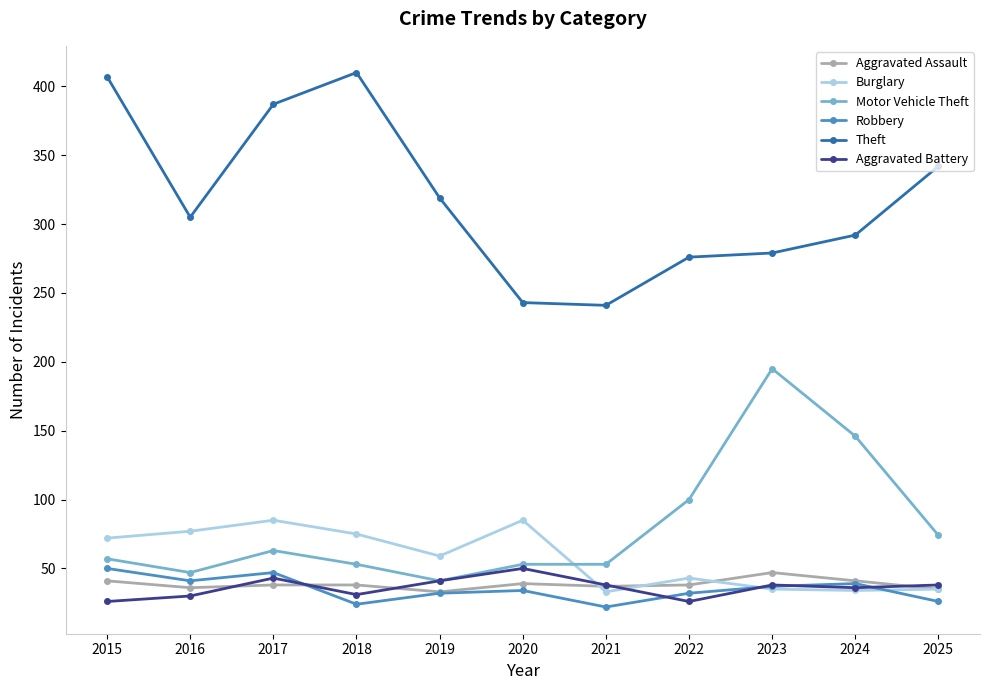

What is the total value across all series at 2015?

653